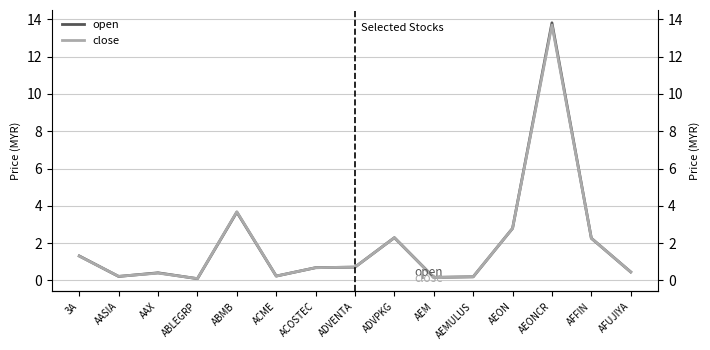

Is it true that close equals 2.8 at AEON?

True